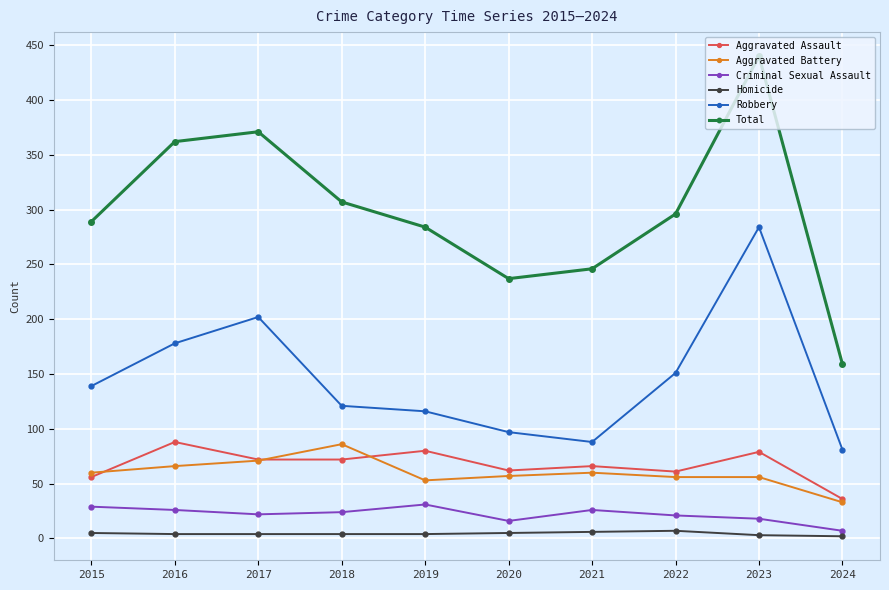

What is the value of the Total point at the 4th from the left?

307